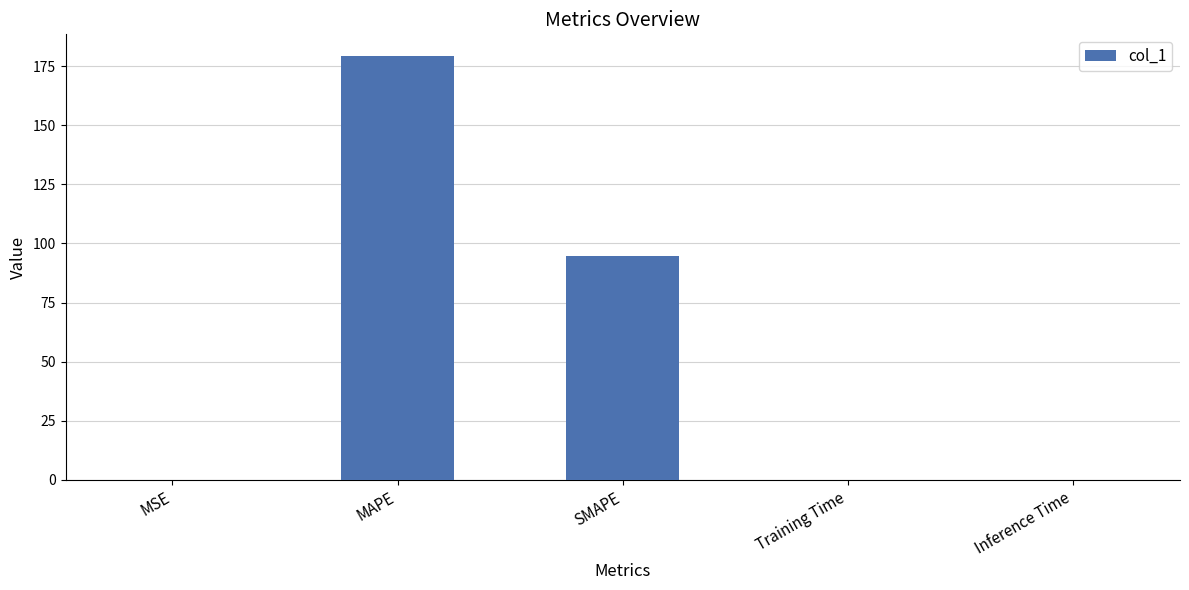

Where is the data nearest to the value 89?

SMAPE